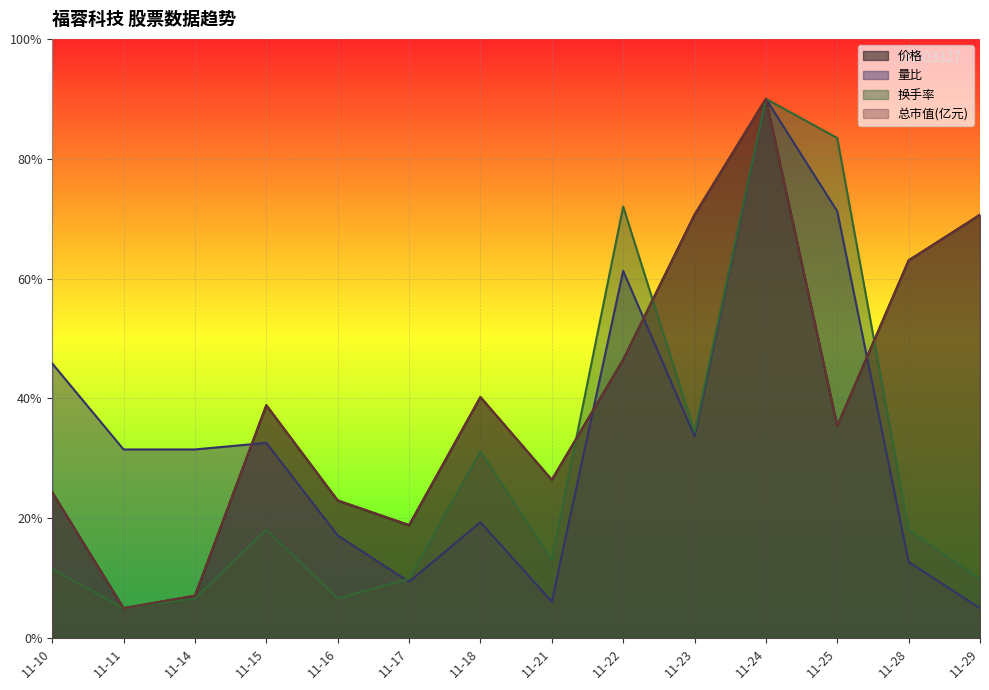

What is the average value of the 量比 series?

0.3